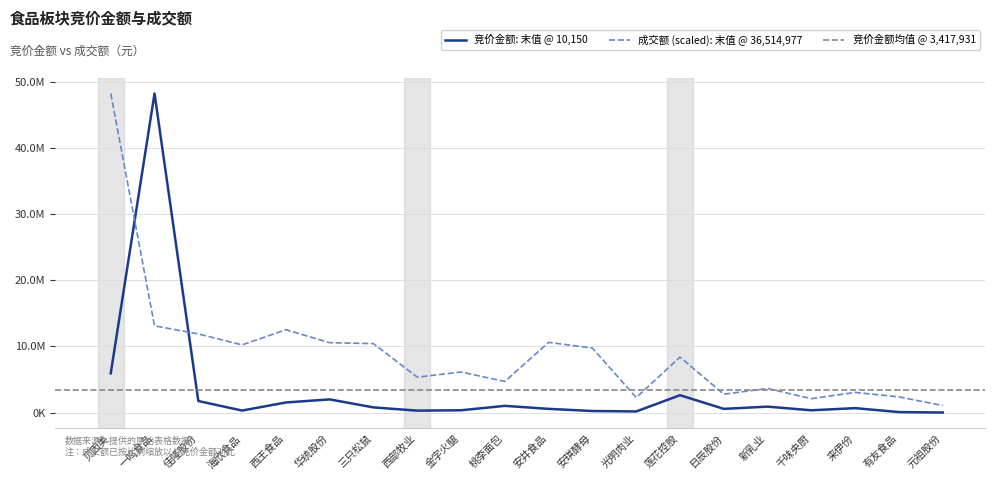

Reading right to left, list all the values displayed in this chart.

竞价金额: 10150.0	78780.0	674163.0	348100.0	900688.0	564340.0	2626646.0	172797.0	238000.0	564055.0	1019952.0	350199.0	294580.0	784248.0	1993208.0	1530807.0	309400.0	1747088.0	48217758.0	5933669.0
成交额: 1057543.3	2373669.2	3052328.3	2101436.6	3645356.9	2779494.2	8380706.4	2275720.7	9746711.0	10611495.5	4703373.2	6134050.3	5352249.3	10418303.2	10565422.7	12520169.3	10227609.6	11883870.2	13110402.6	48217758.0